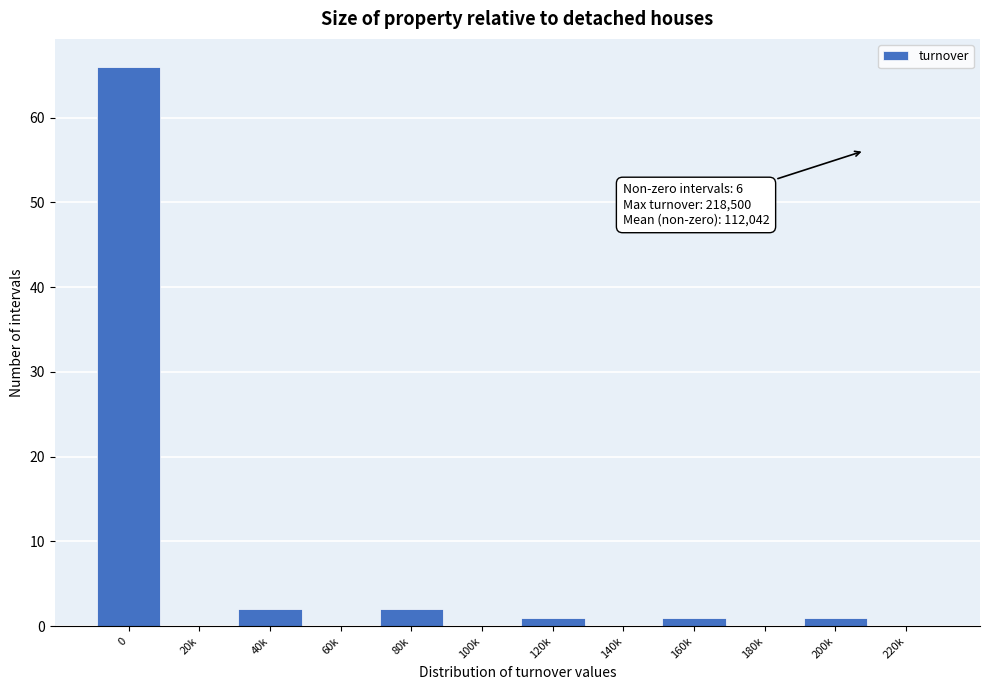

Reading left to right, transcribe all the data shown in this chart.

0=66	20k=0	40k=2	60k=0	80k=2	100k=0	120k=1	140k=0	160k=1	180k=0	200k=1	220k=0